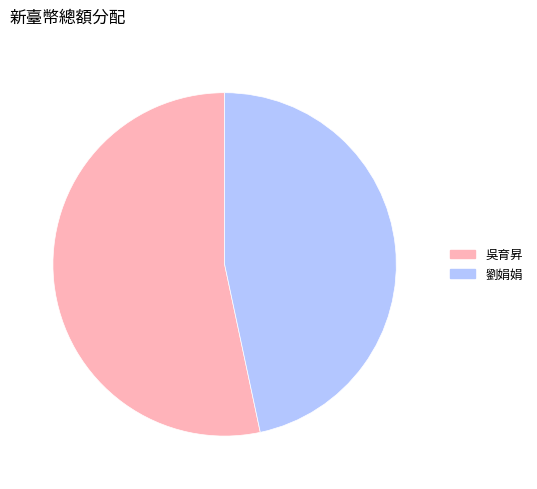

Approximately how many times larger is the value at 劉娟娟 compared to 吳育昇?

0.9